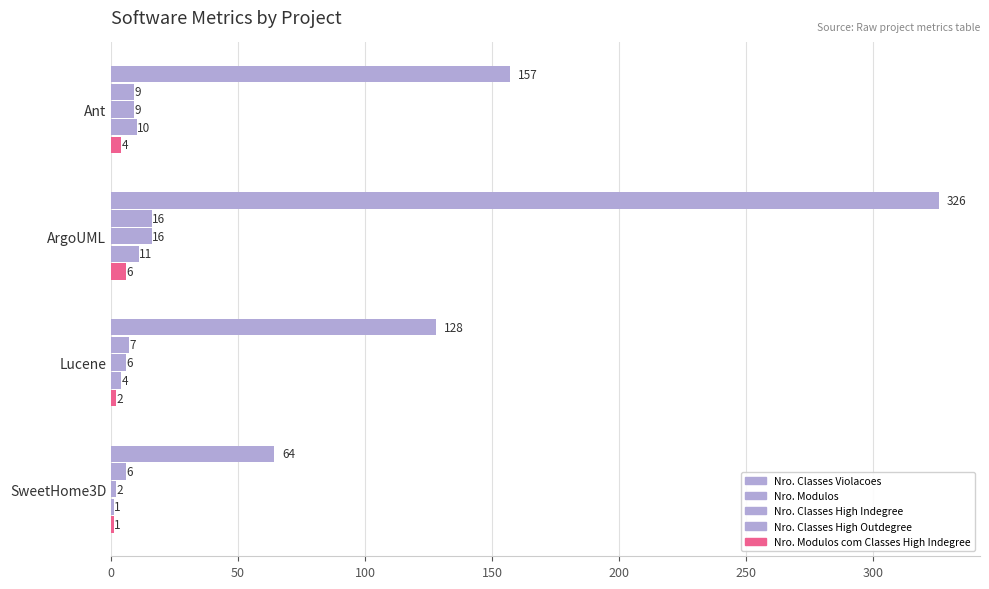

Count the number of categories in the chart.

4